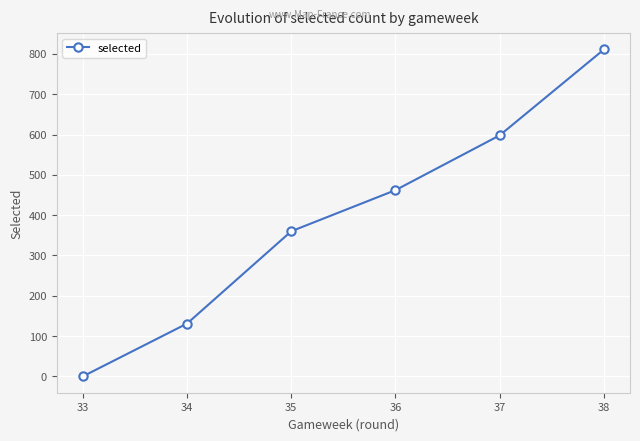

Approximately how many times larger is the value at 37 compared to 35?

1.7